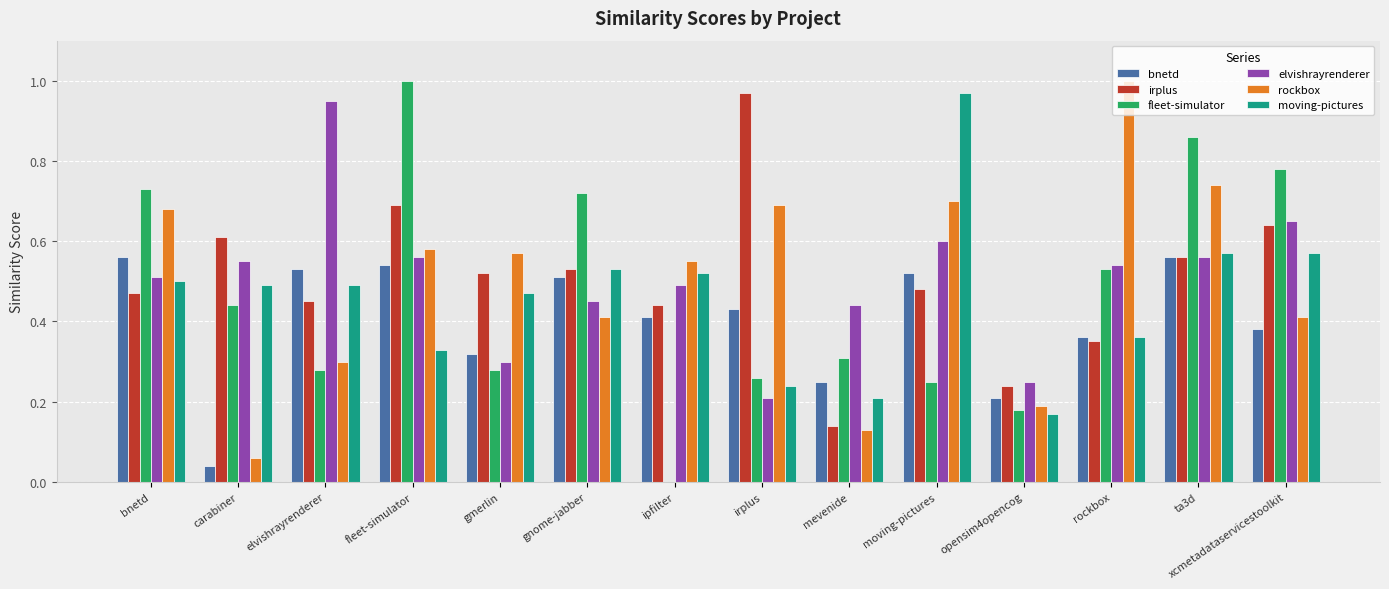

What is the total value across all series at opensim4opencog?

1.2